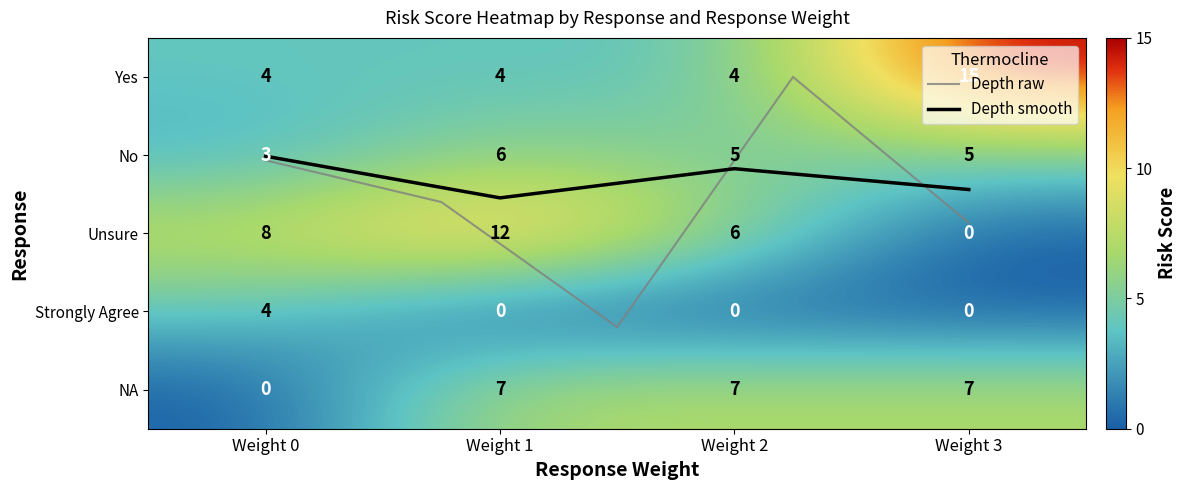

At how many categories does at least one series exceed 13?

1